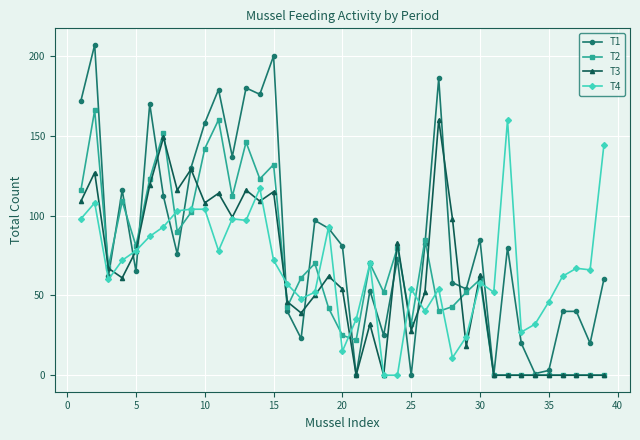

Does the chart display data point markers on the line(s)?

Yes